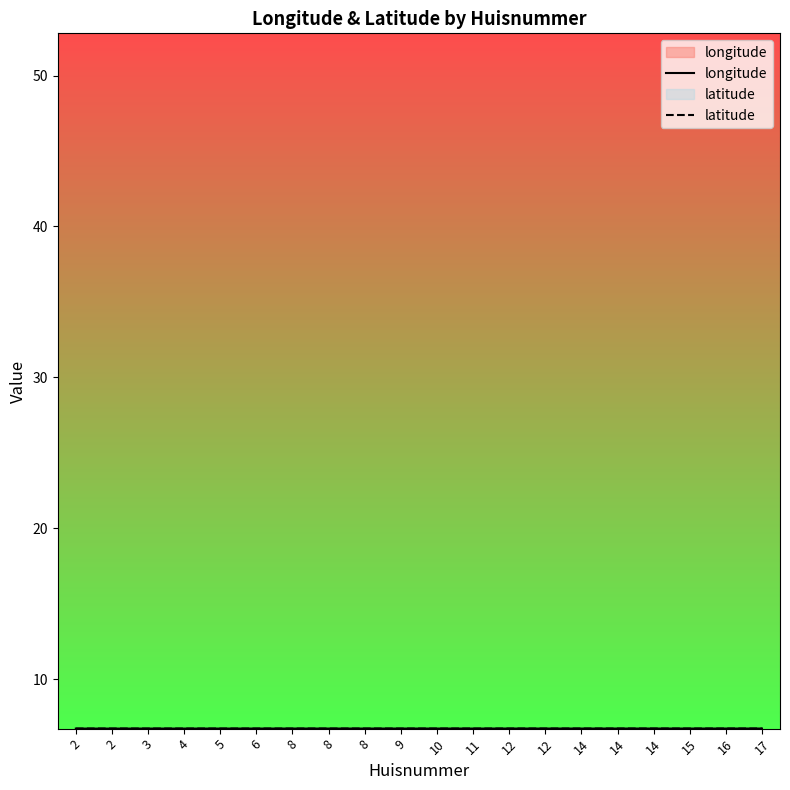

Where is the first local minimum for latitude?

3